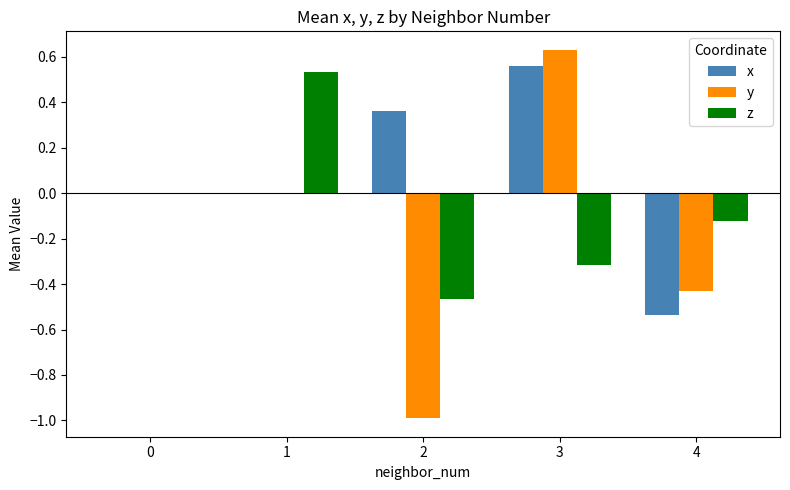

What is the sum of all y values?

-0.8